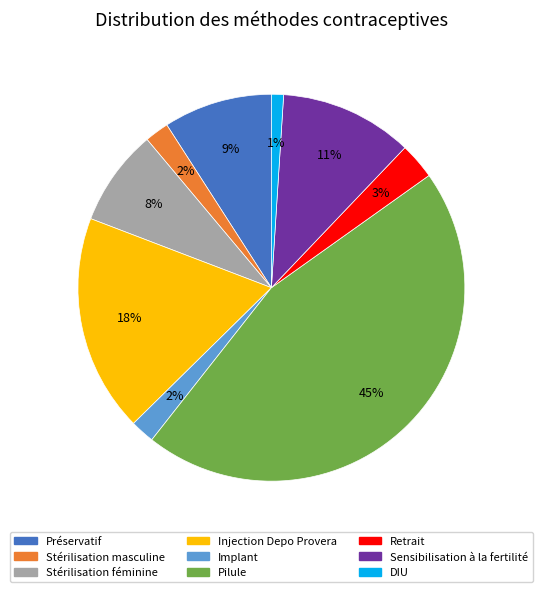

True or false: Implant accounts for 10% of the total.

False